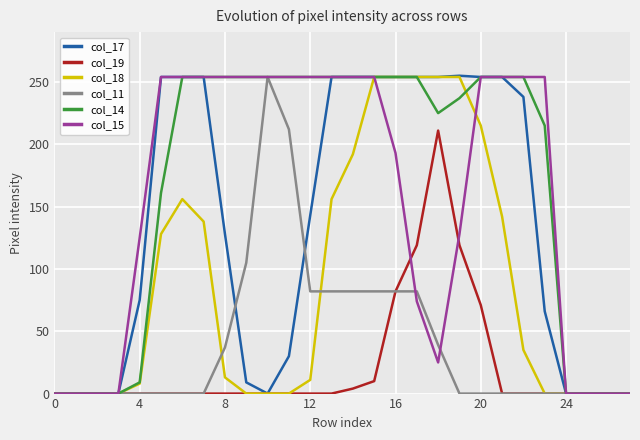

Count the number of data series in this chart.

6